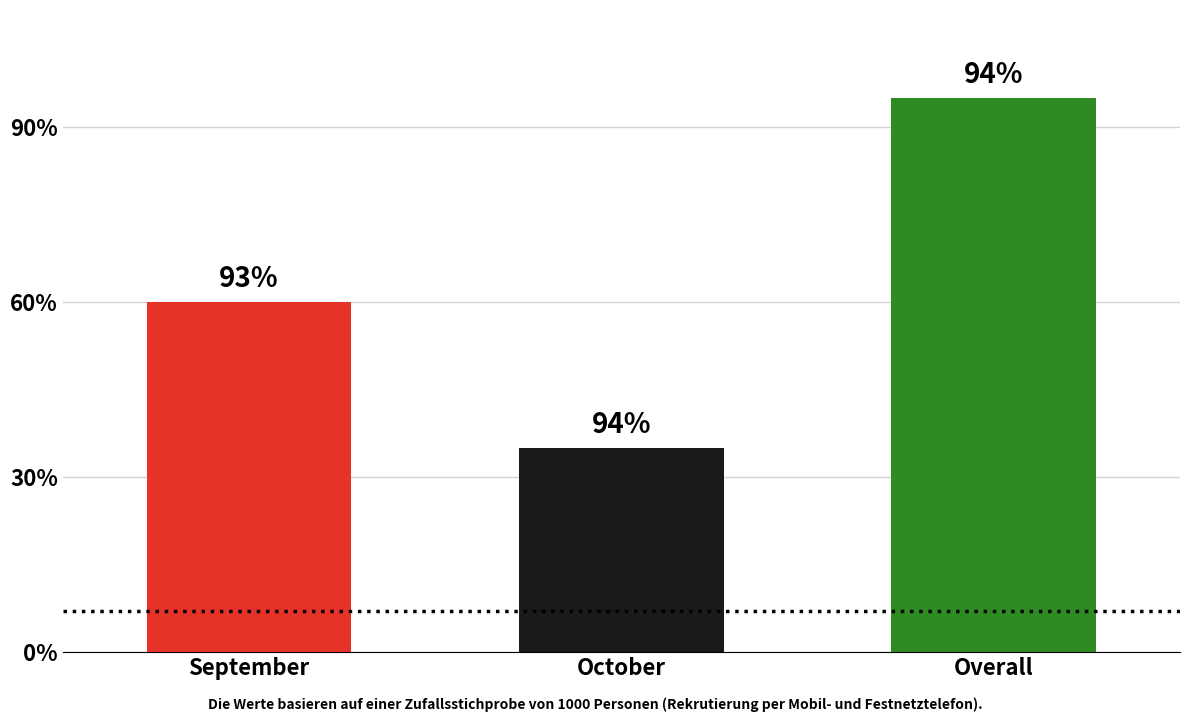

Does the chart contain any negative values?

No